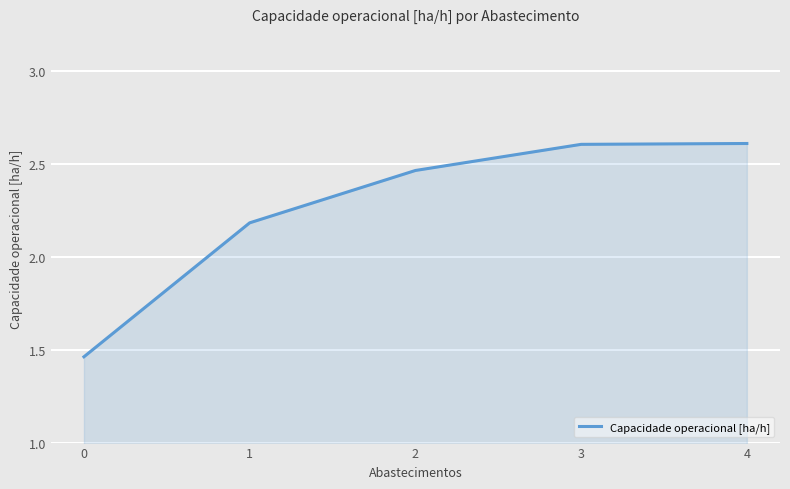

The chart shows a value of 2.6 at 3. True or false?

True